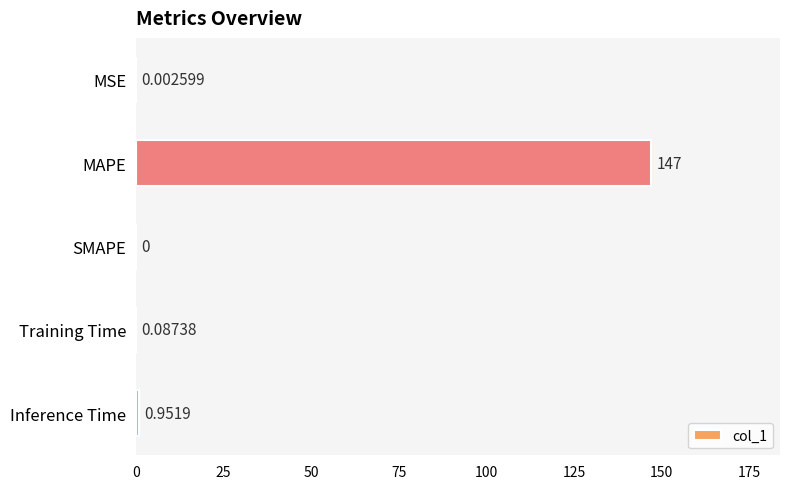

What is the change in value from MSE to MAPE?

+147.0